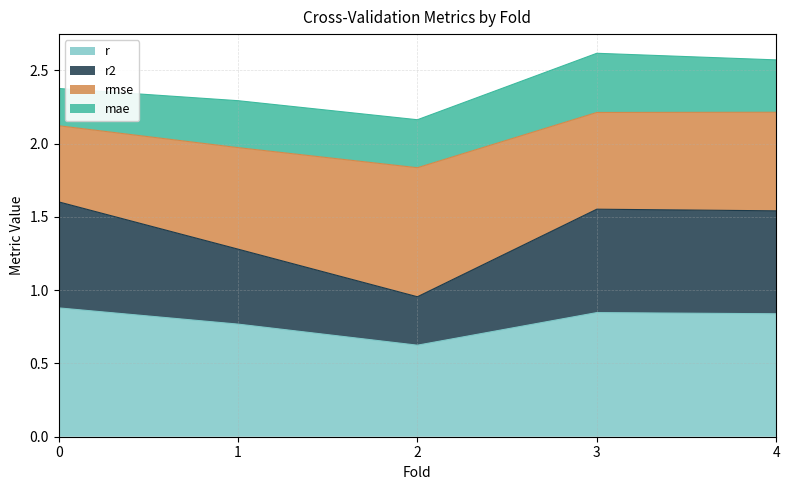

What is the lowest value of the r series?

0.6